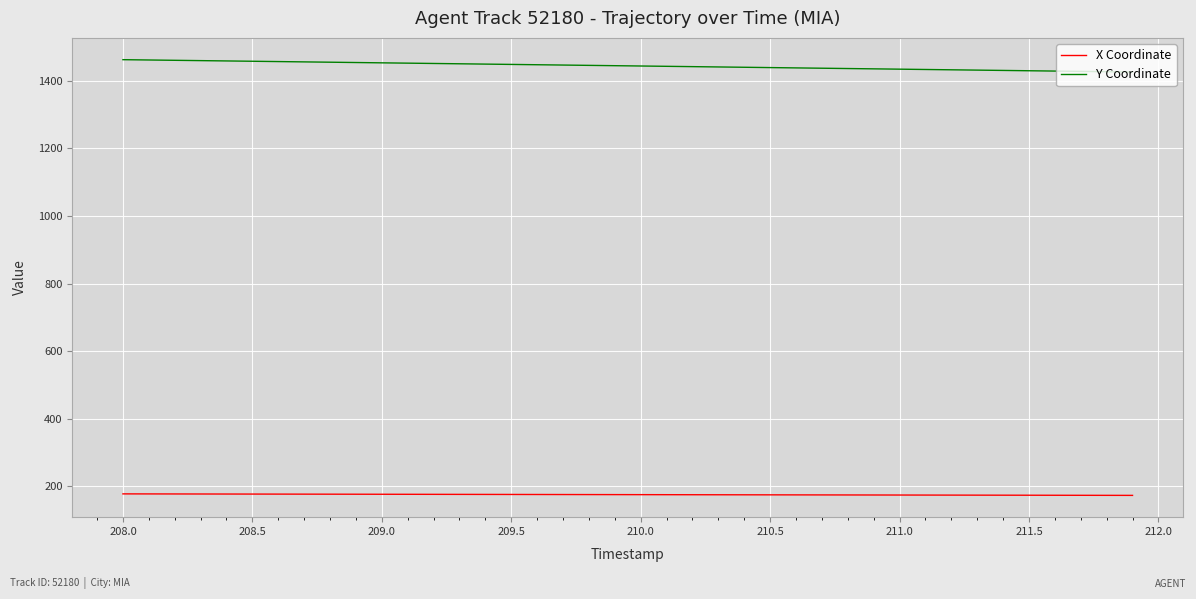

At how many categories does at least one series exceed 1412?

40